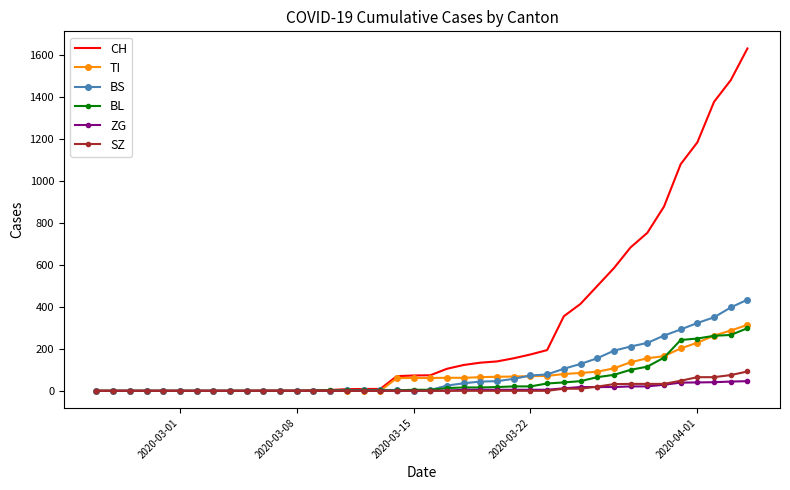

Which series has the largest total across all categories?

CH